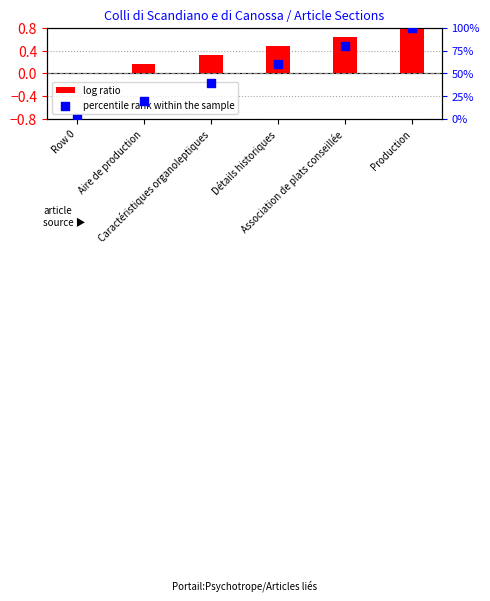

At which category is the sum across all series the highest?

Production